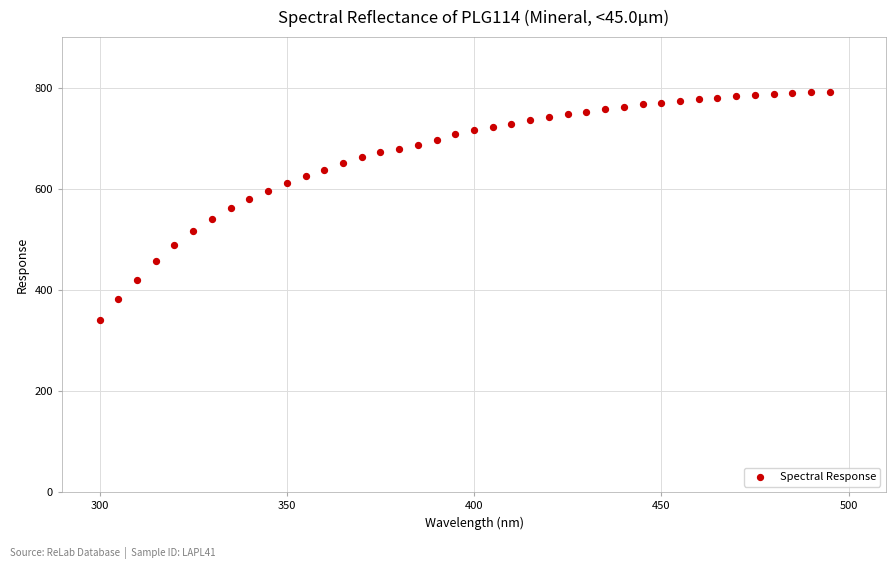

What is the range of X values (max minus min)?

195.0